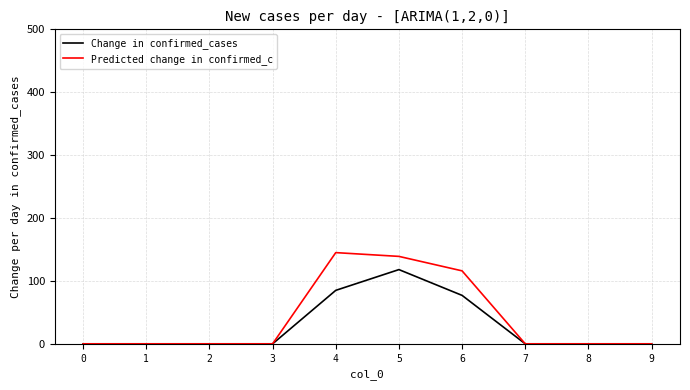

How many lines are shown in the chart?

2